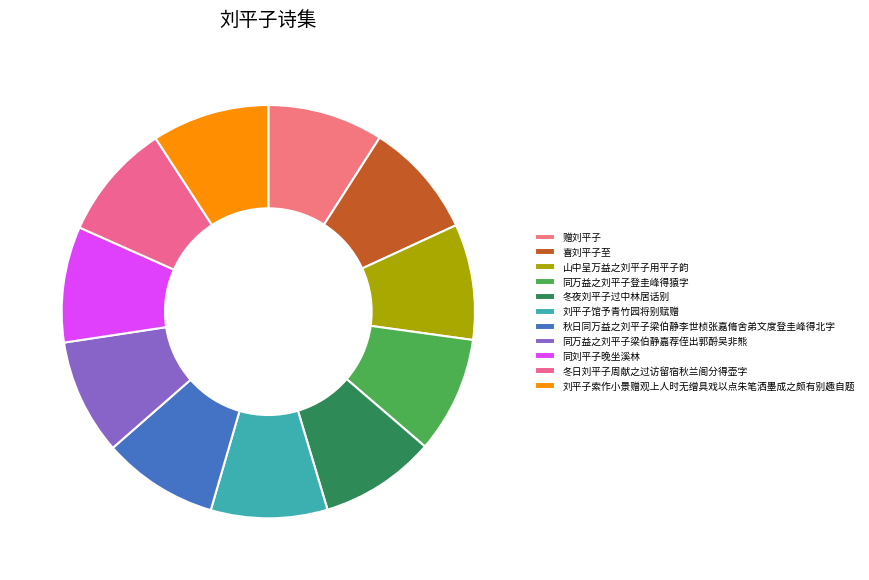

Which slice is the largest?

刘平子索作小景赠观上人时无缯具戏以点朱笔洒墨成之颇有别趣自题